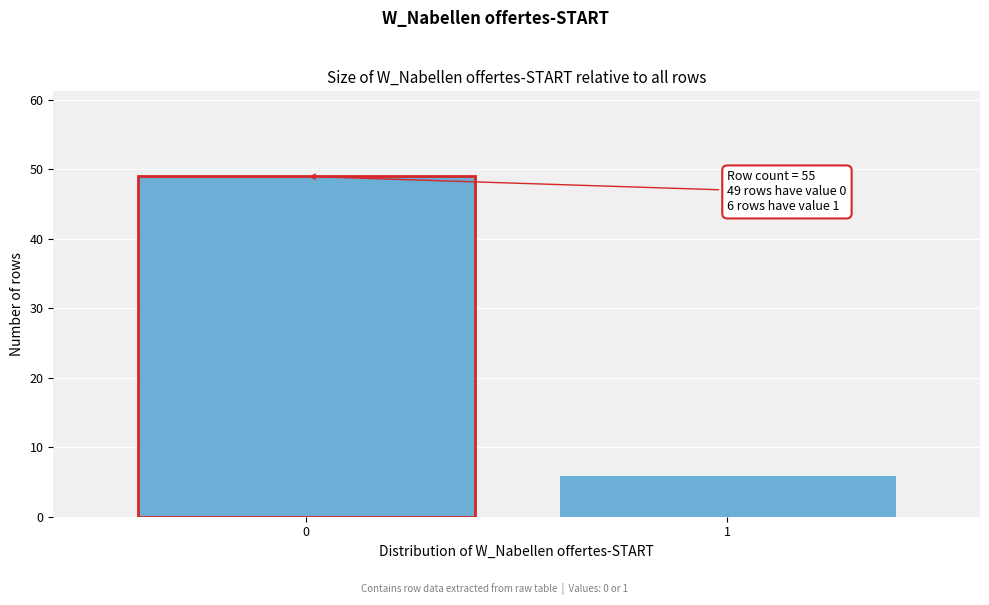

Reading right to left, transcribe all the data shown in this chart.

6	49